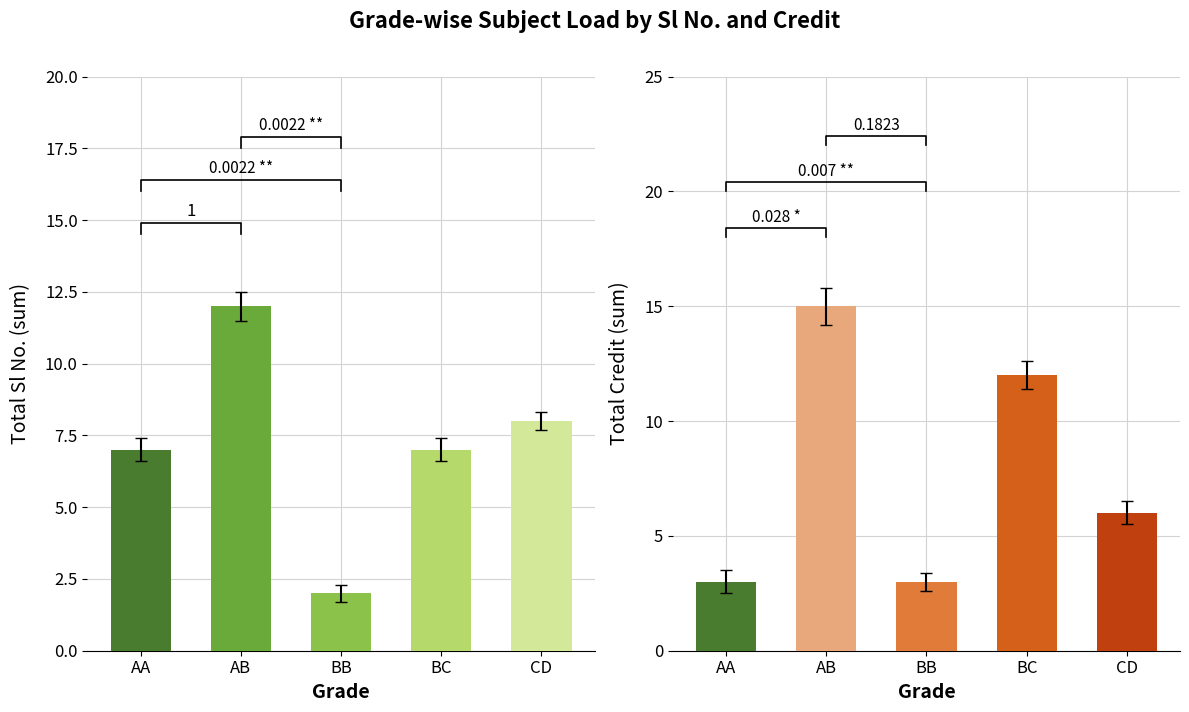

Which series changed the most between AA and BB?

Sl No. (sum)